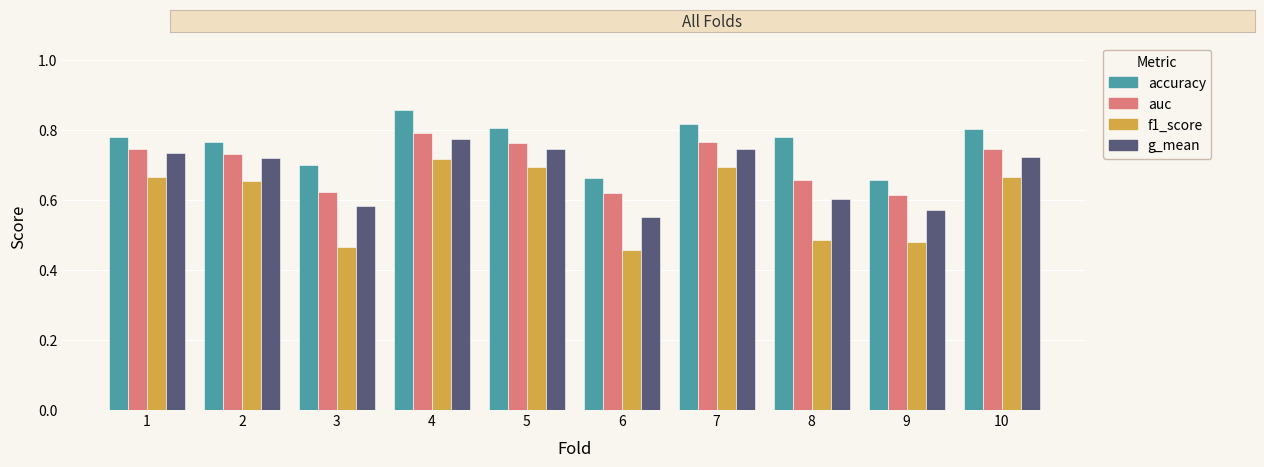

The value of auc at 3 is 0.6. True or false?

True